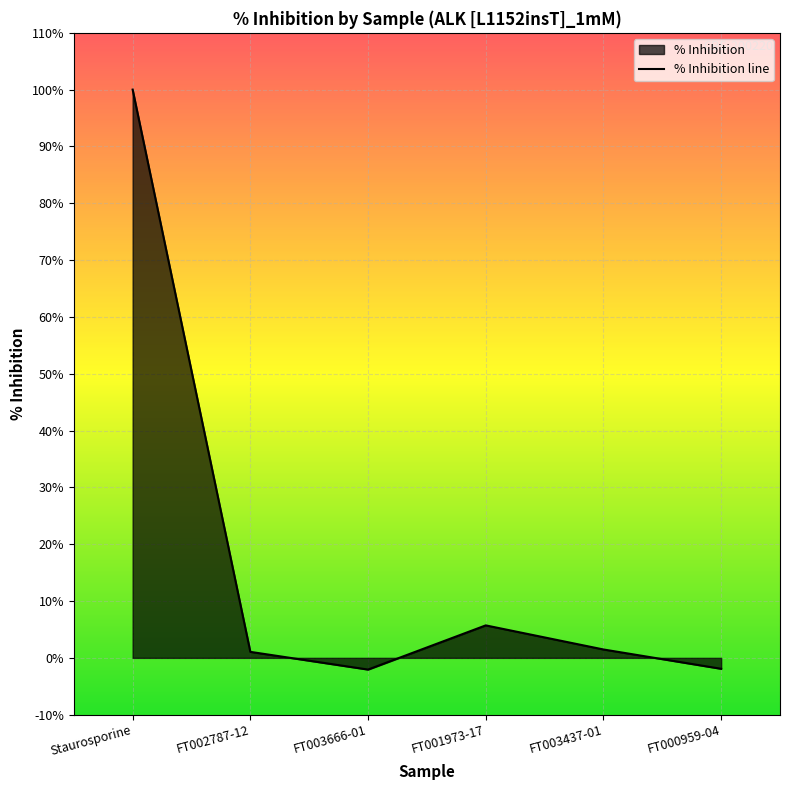

How many distinct data groups are displayed?

1